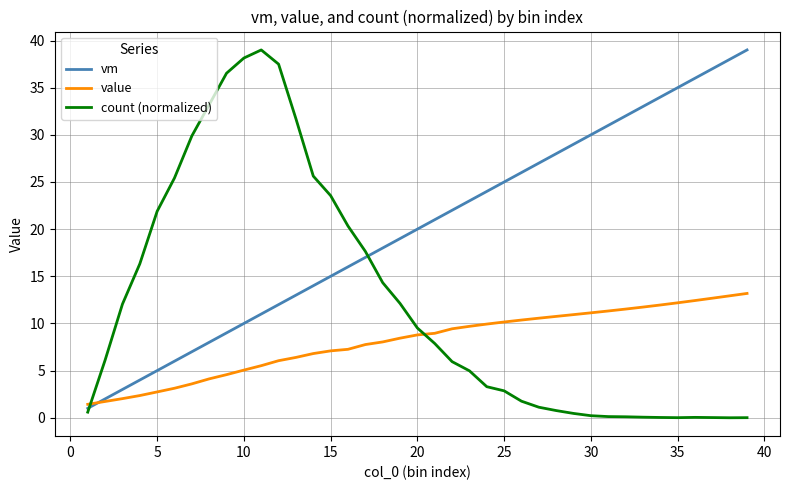

List the series in order of their overall mean, highest first.

vm, count (normalized), value